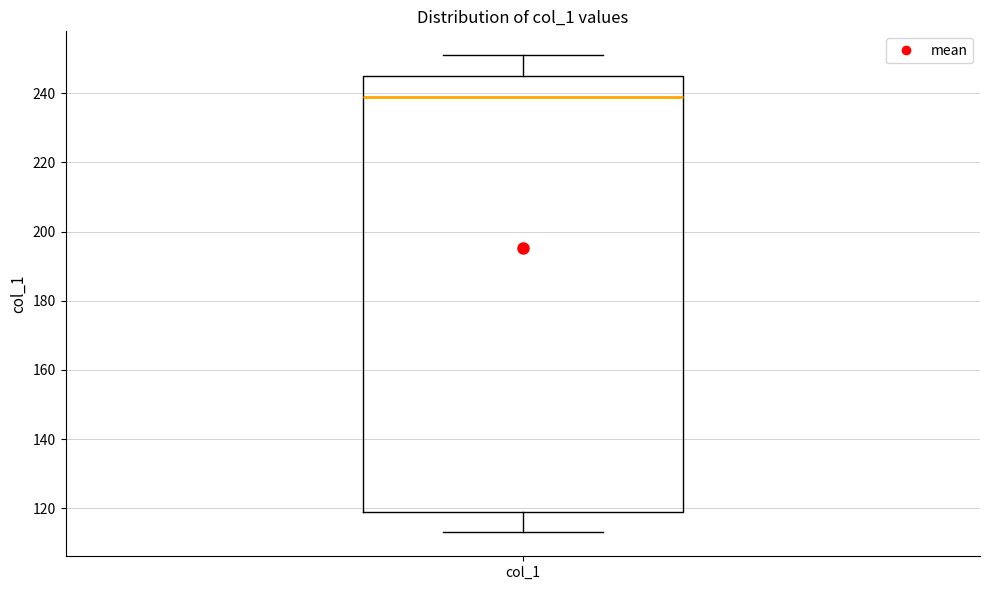

Where is the lower edge of the box for col_1 on the y-axis? The values are not printed on the chart, so give them approximately, as read against the axis.

120